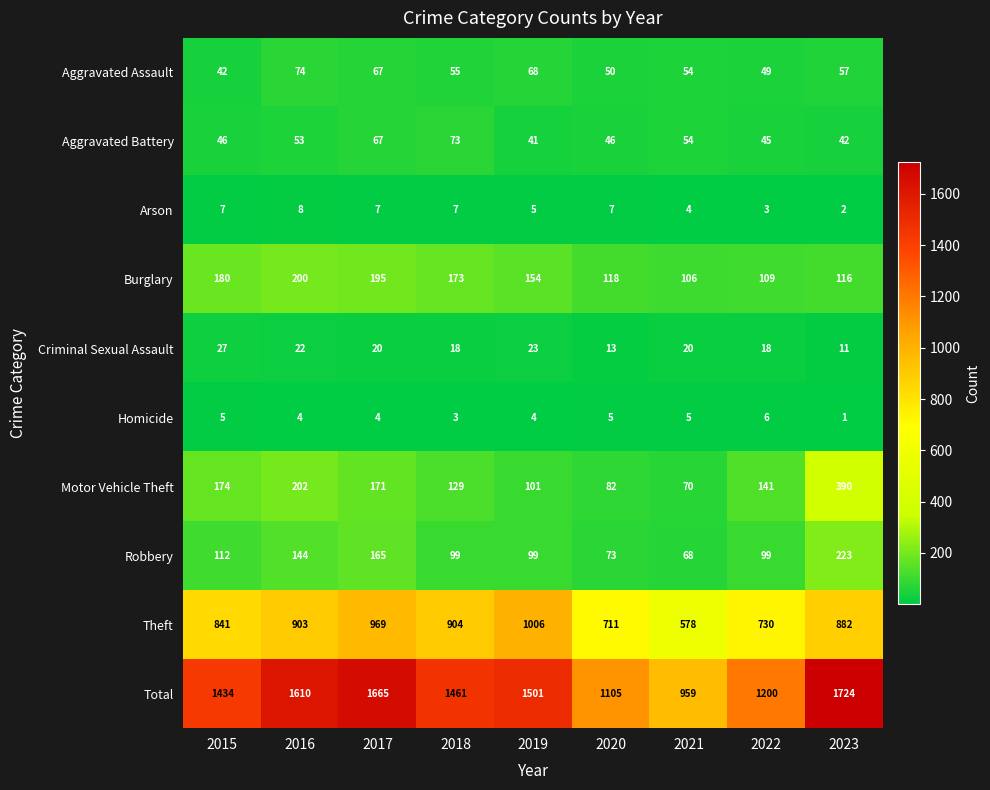

Which series has the largest total across all categories?

Total